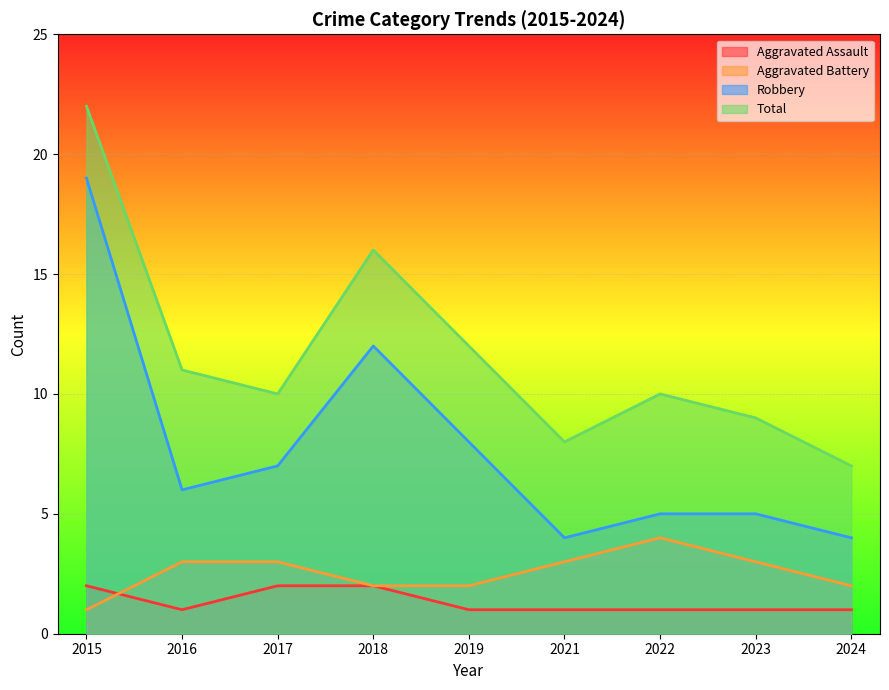

Rank the series at 2024 from lowest to highest value.

Aggravated Assault, Aggravated Battery, Robbery, Total